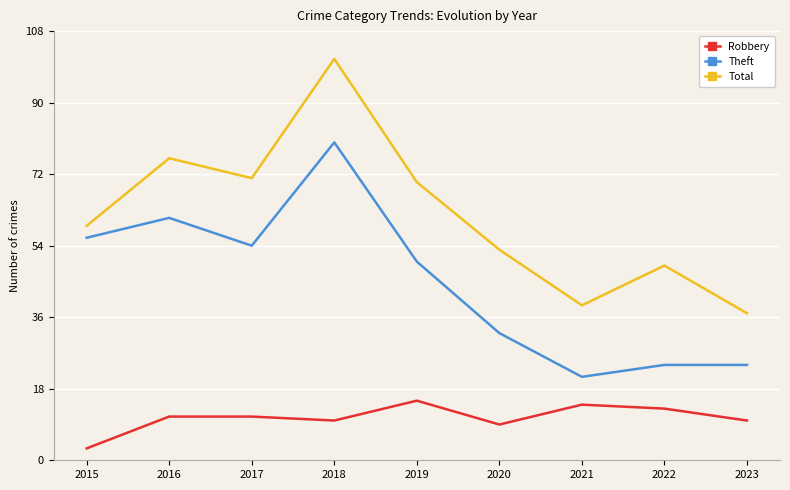

Which series changed the most between 2016 and 2023?

Total